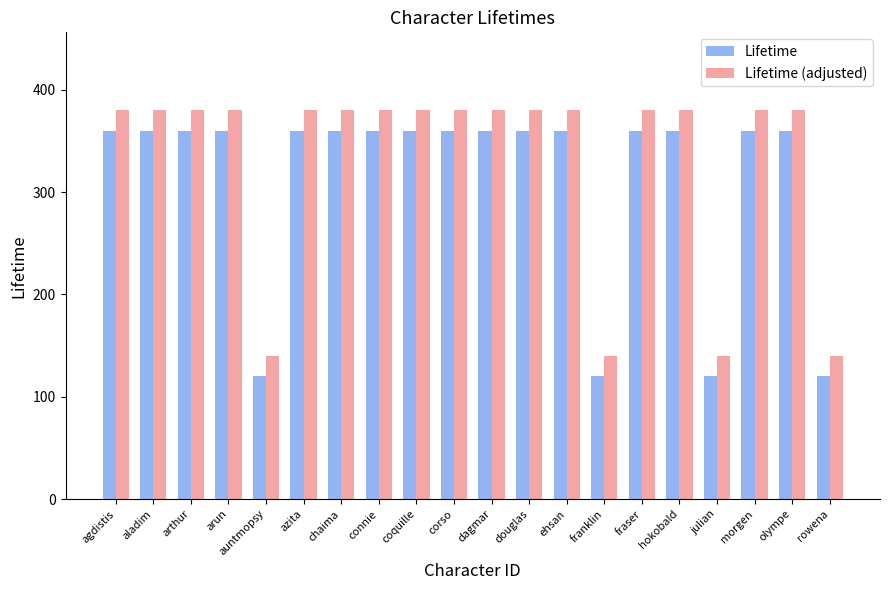

Reading left to right, list all the values displayed in this chart.

Lifetime: 360	360	360	360	120	360	360	360	360	360	360	360	360	120	360	360	120	360	360	120
Lifetime (adjusted): 380	380	380	380	140	380	380	380	380	380	380	380	380	140	380	380	140	380	380	140